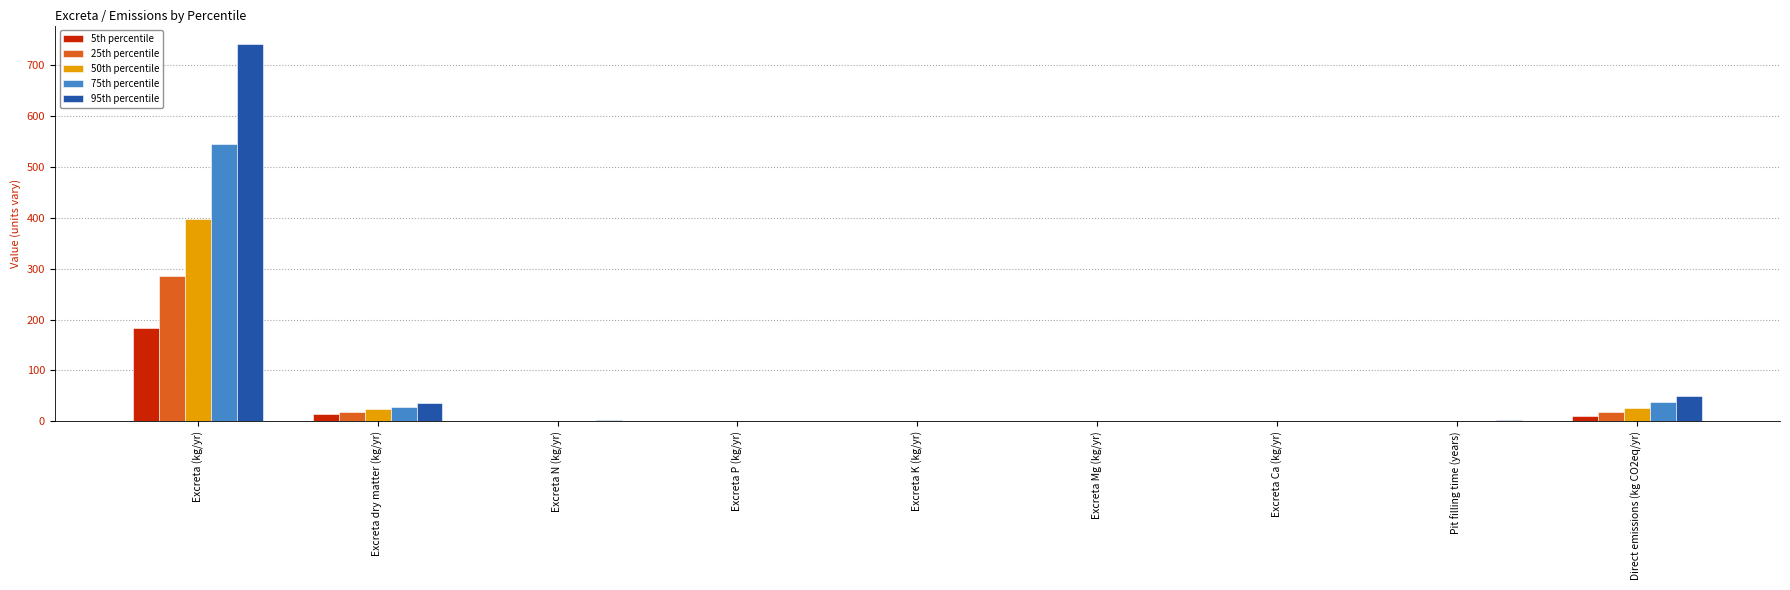

What is the sum of all 75th percentile values?

613.8